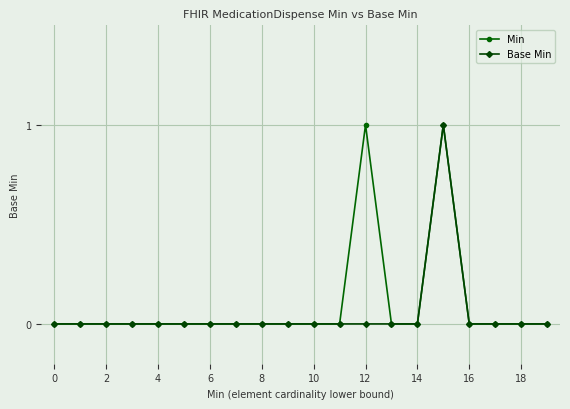

What are all the series names shown in the legend?

Min, Base Min